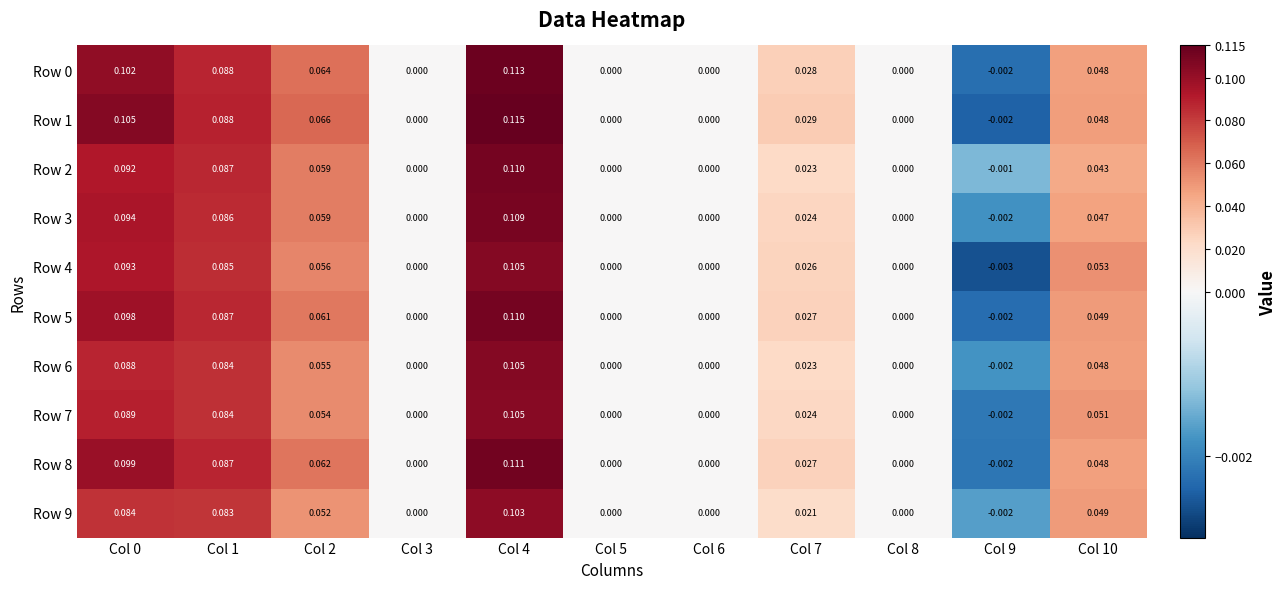

At which category does the chart reach its peak across all series?

Col 4